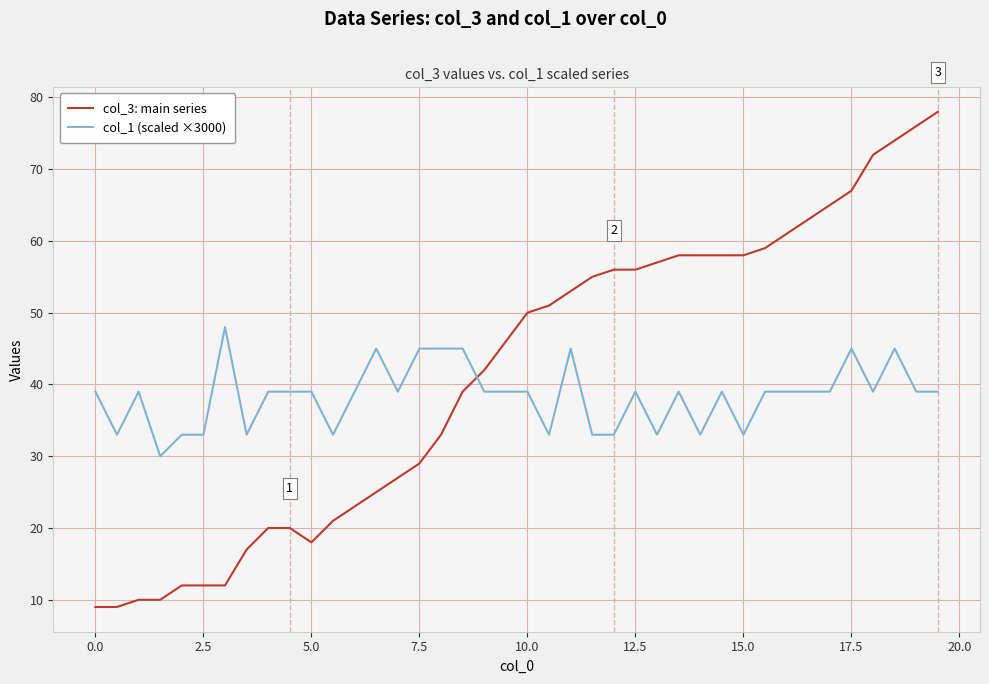

Which series has the largest total across all categories?

col_3: main series